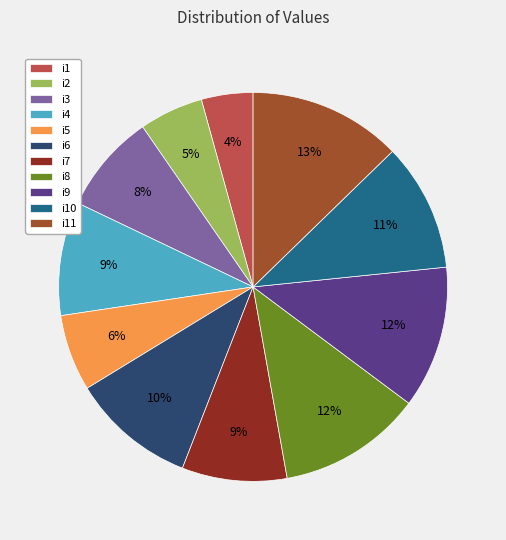

Is i7 the majority of the pie?

No